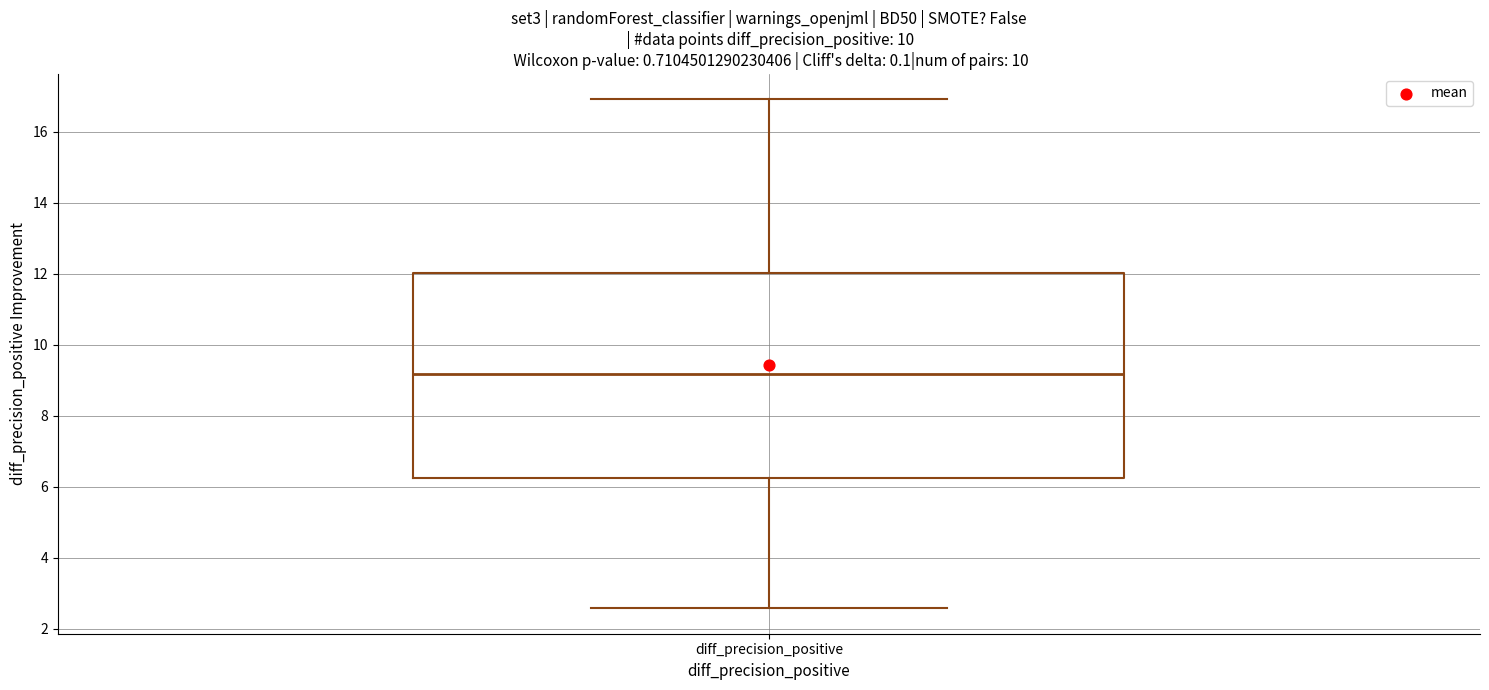

Where is the lower edge of the box for diff_precision_positive on the y-axis? The values are not printed on the chart, so give them approximately, as read against the axis.

6.2